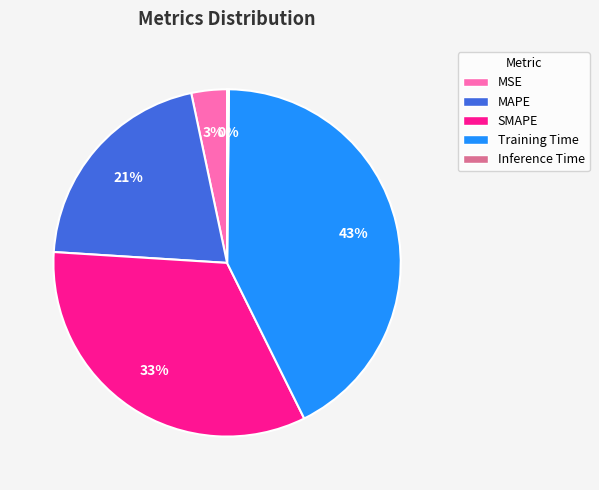

Is SMAPE the majority of the pie?

No